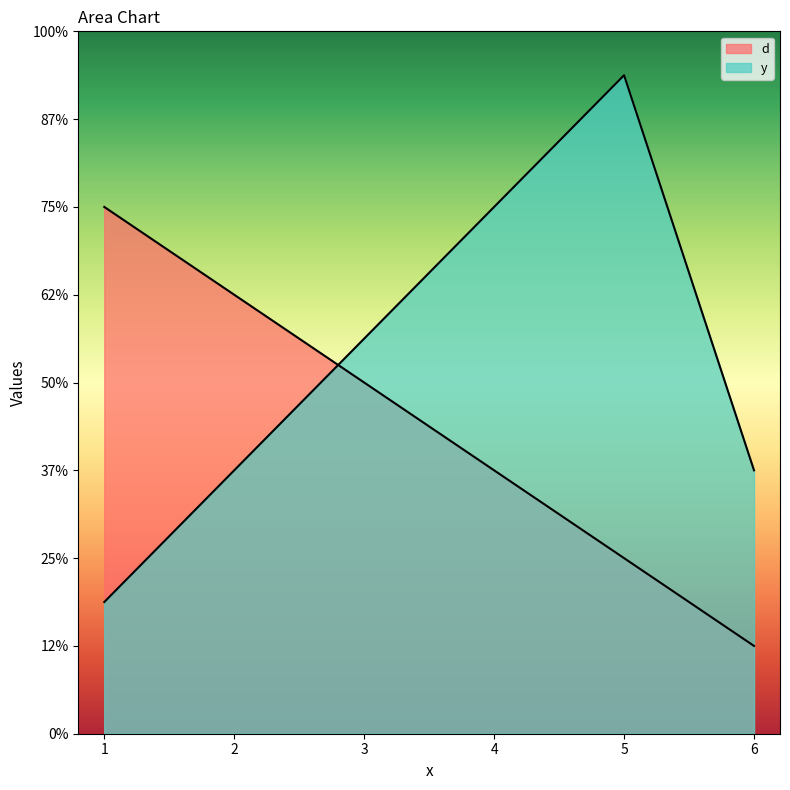

The y series shows 3 at 1. True or false?

True